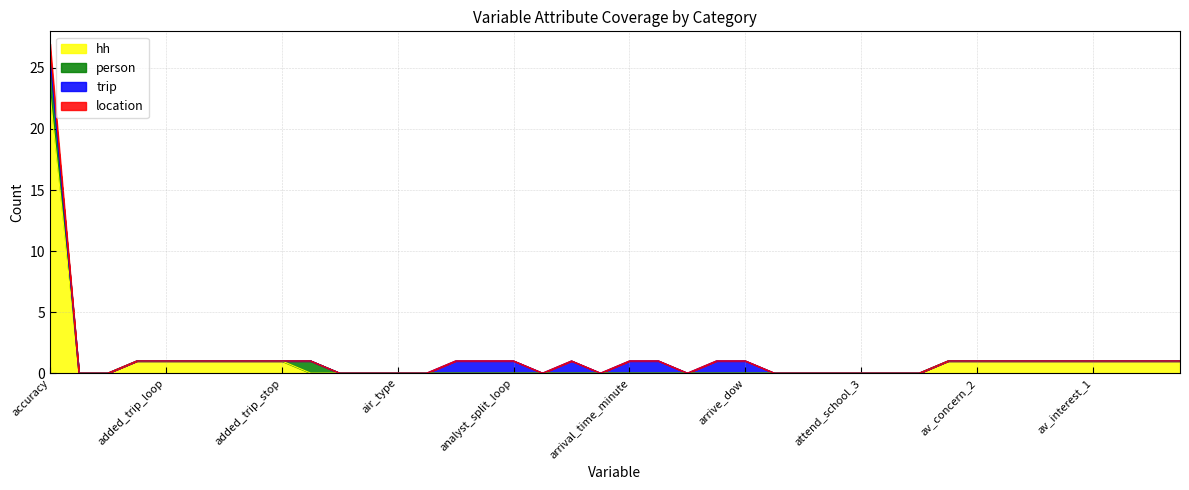

Does the chart display data point markers on the line(s)?

No